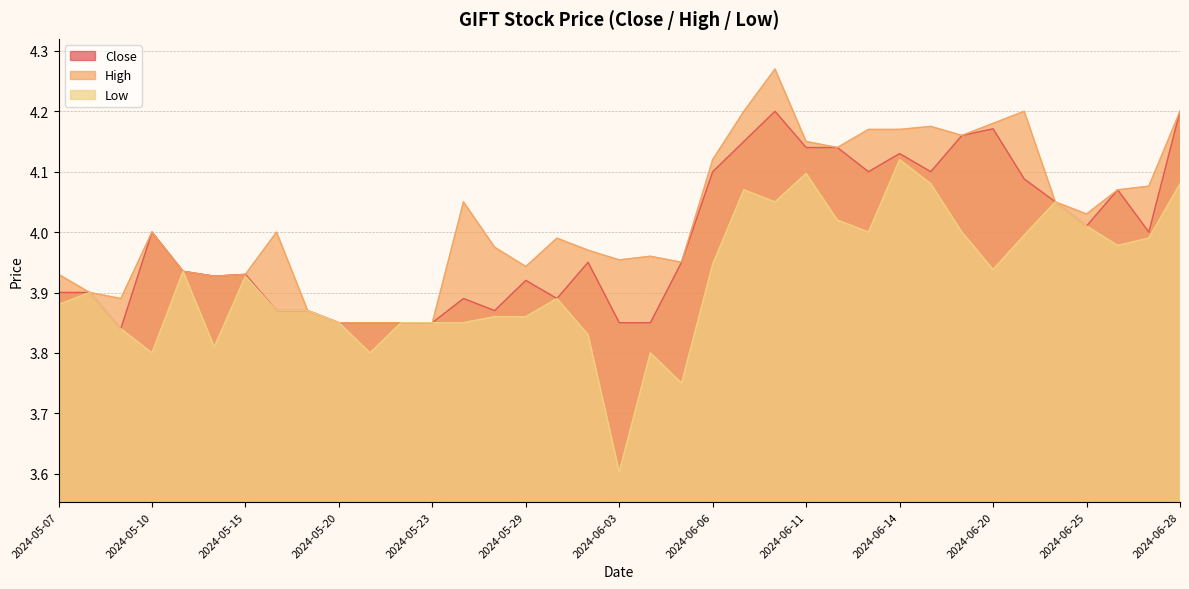

At how many categories does at least one series exceed 4?

17